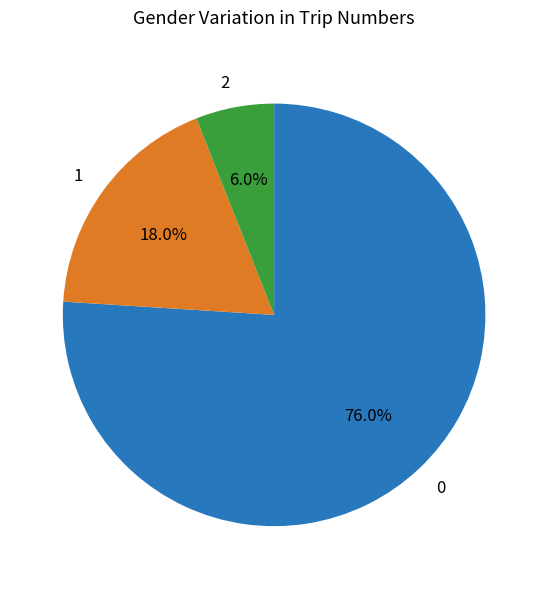

What percentage is the 0 slice, to the nearest percent?

76%